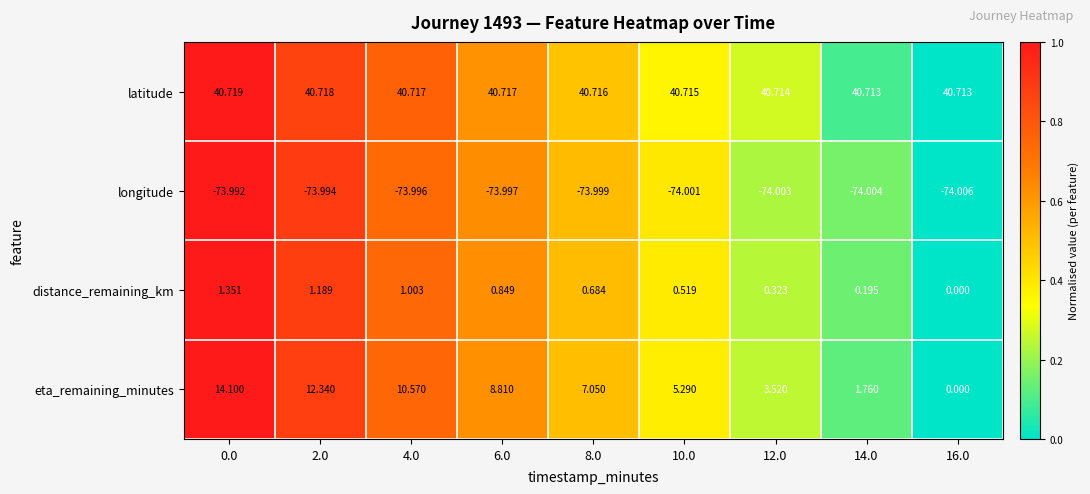

At 14.0, list the series in order from smallest to largest.

longitude, distance_remaining_km, eta_remaining_minutes, latitude